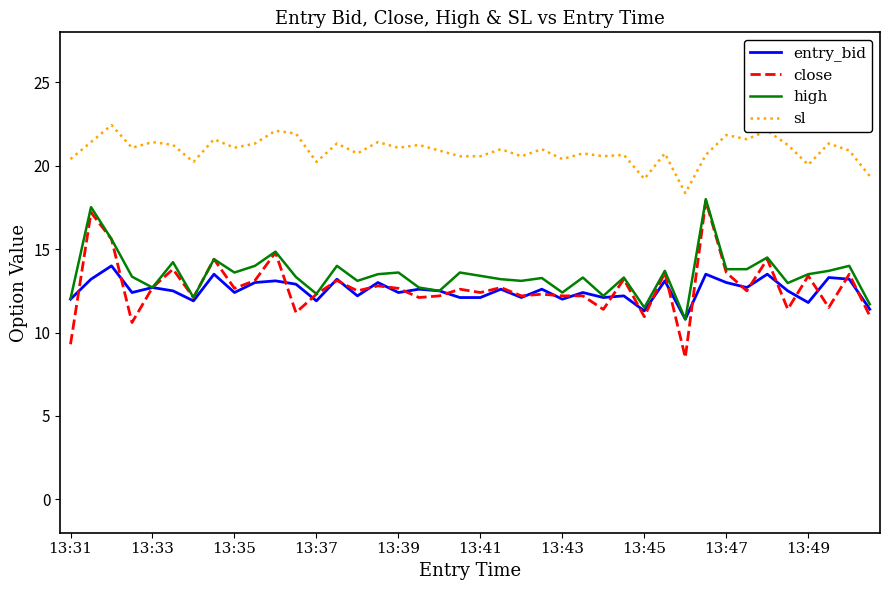

Which series has the largest total across all categories?

sl